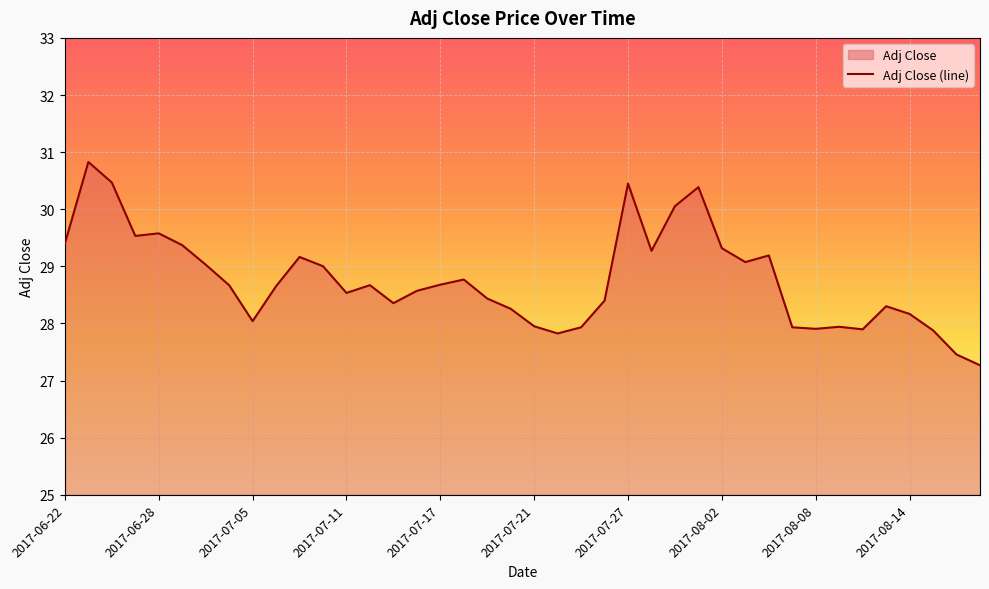

Where does the data first go above 28?

2017-06-22